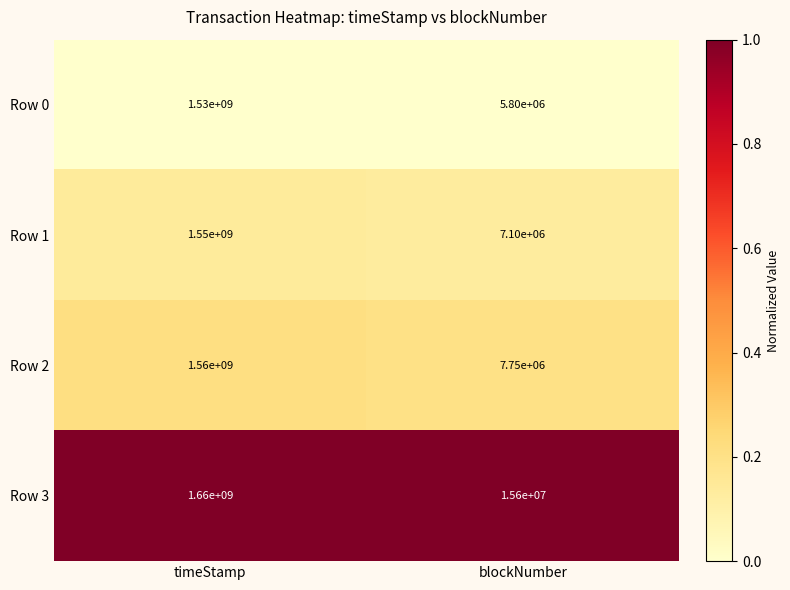

Which category has the lowest value in the Row 1 series?

blockNumber